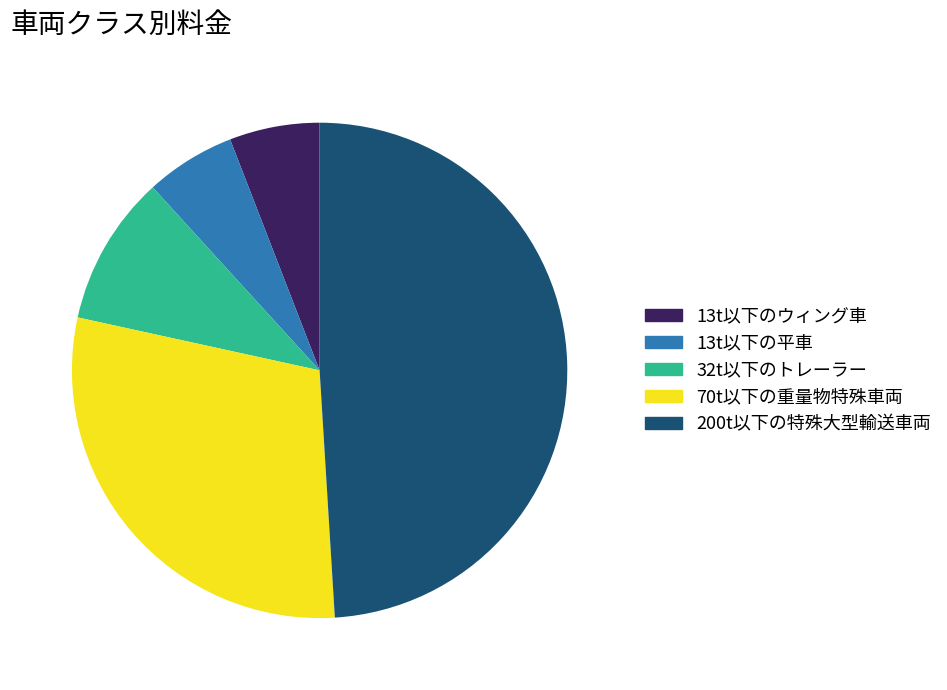

Is it true that 70t以下の重量物特殊車両 is 20% of the pie?

False